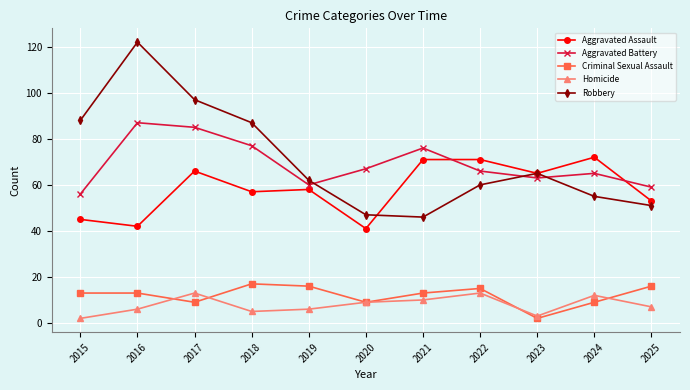

How many values in the Aggravated Battery series are below 66?

5